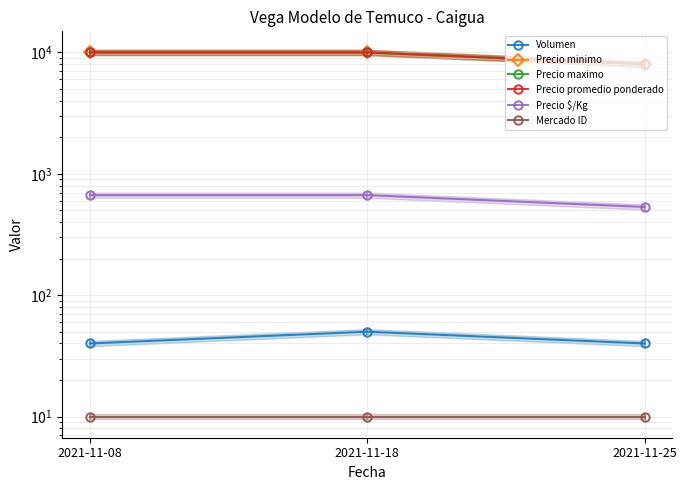

At 2021-11-25, list the series in order from largest to smallest.

Precio minimo, Precio maximo, Precio promedio ponderado, Precio $/Kg, Volumen, Mercado ID